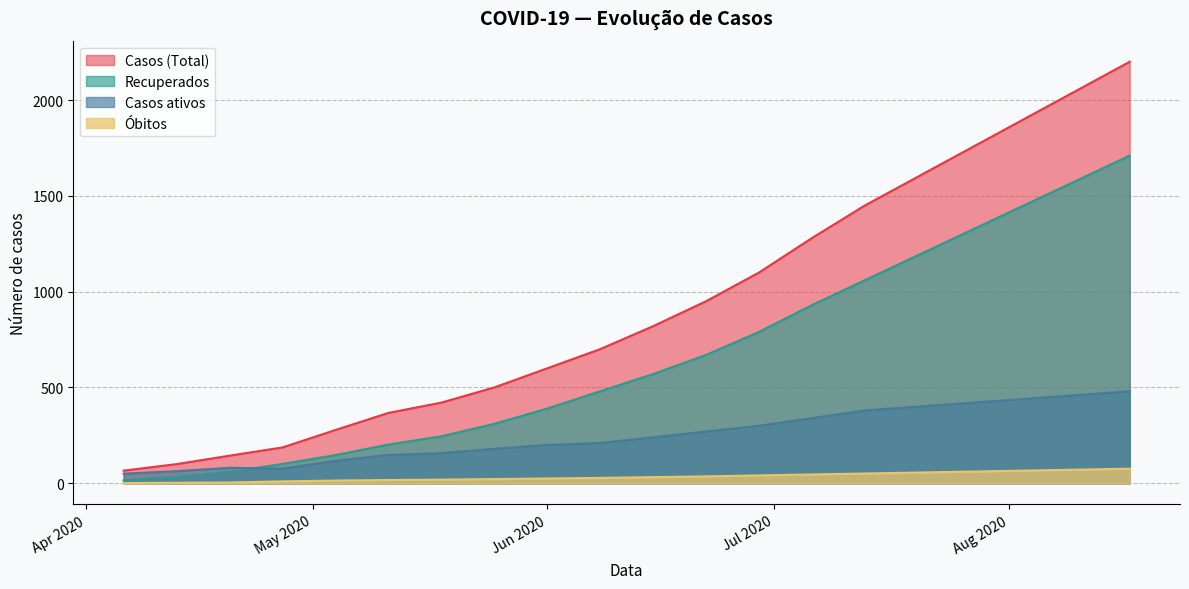

Reading right to left, what are all the values shown in this chart?

Casos (Total): 2200	2050	1900	1750	1600	1450	1280	1100	950	820	700	600	500	421	367	278	187	144	100	66
Recuperados: 1710	1580	1450	1320	1190	1060	930	790	670	570	480	390	310	245	202	147	101	59	34	15
Casos ativos: 480	460	440	420	400	380	340	300	270	240	210	200	180	157	148	117	76	81	63	50
Óbitos: 76	71	66	61	56	51	46	41	36	32	28	25	22	19	17	14	10	4	3	1